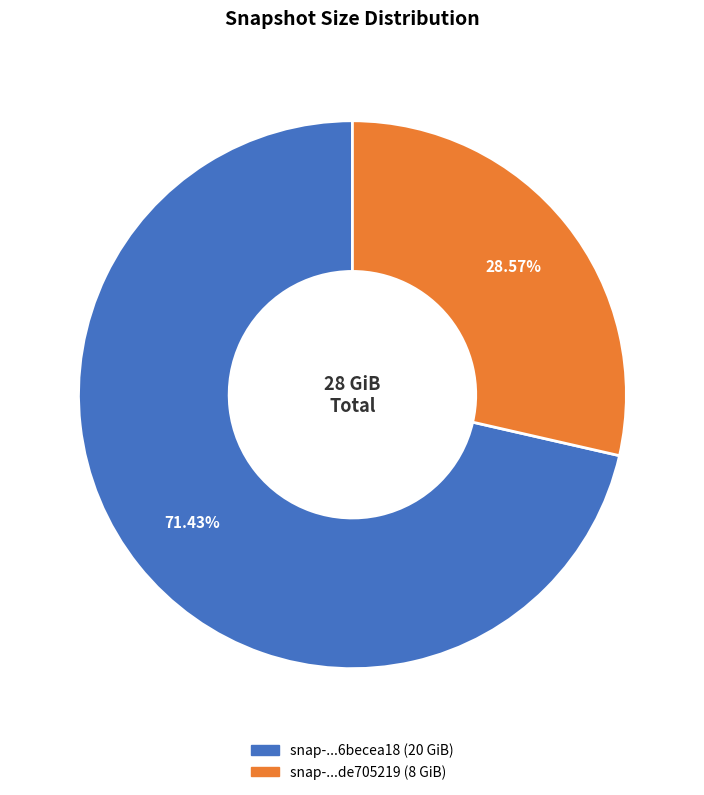

How many segments does this pie chart have?

2